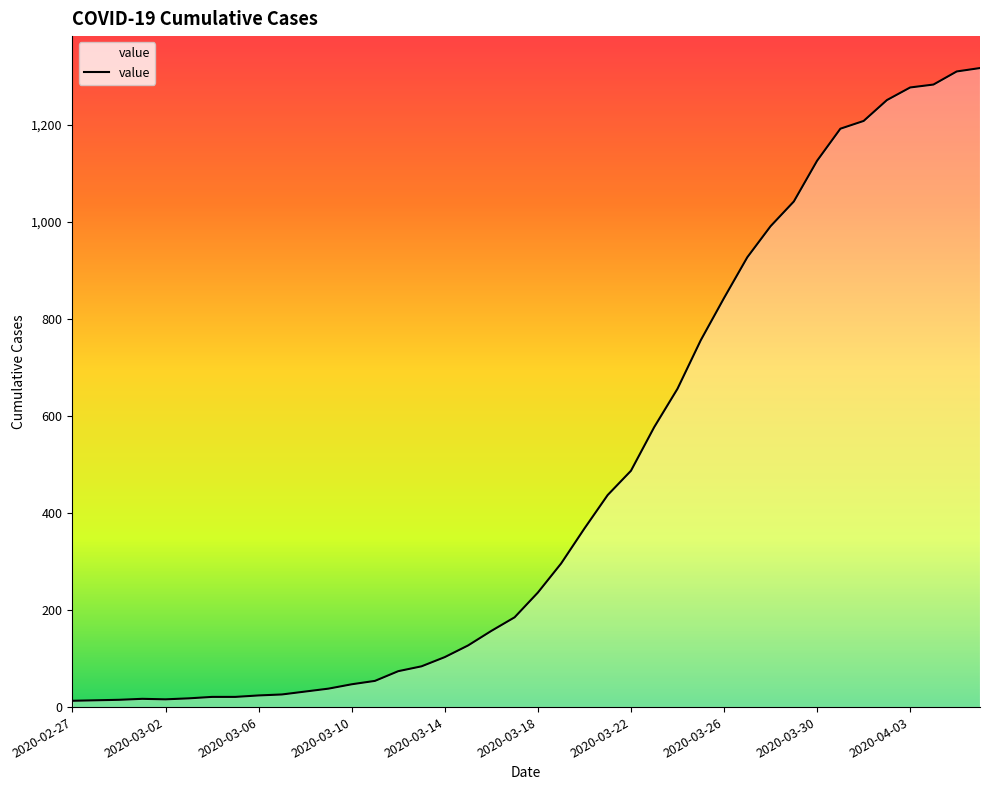

What is the difference between the maximum and minimum values?

1304